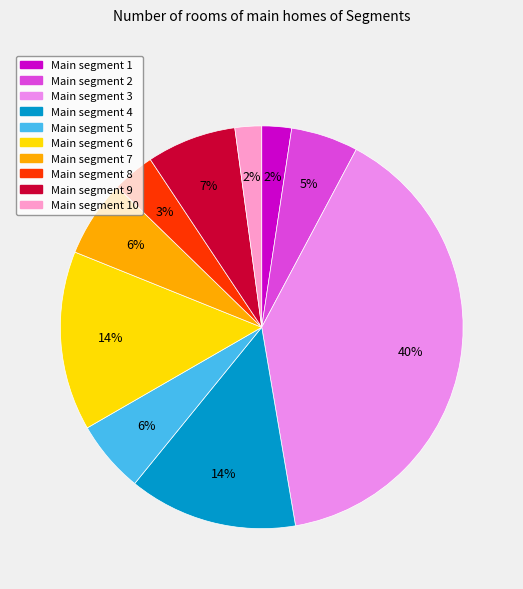

Does any single category account for the majority?

No